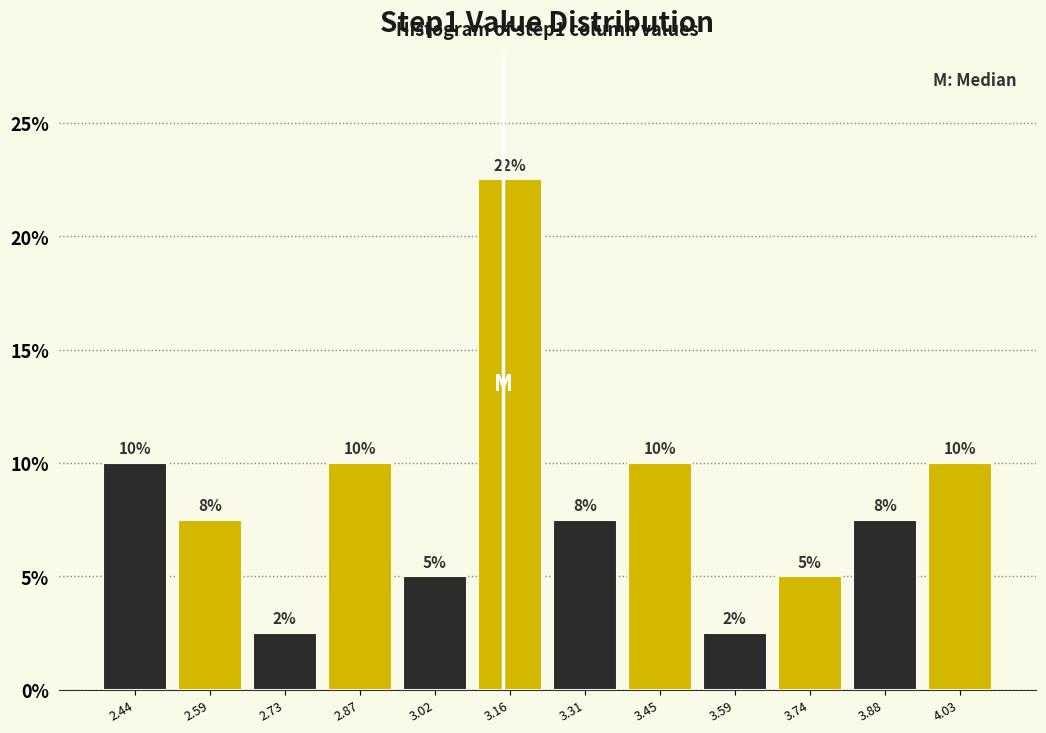

Which range on the x-axis has the tallest bar?

3.10 to 3.24